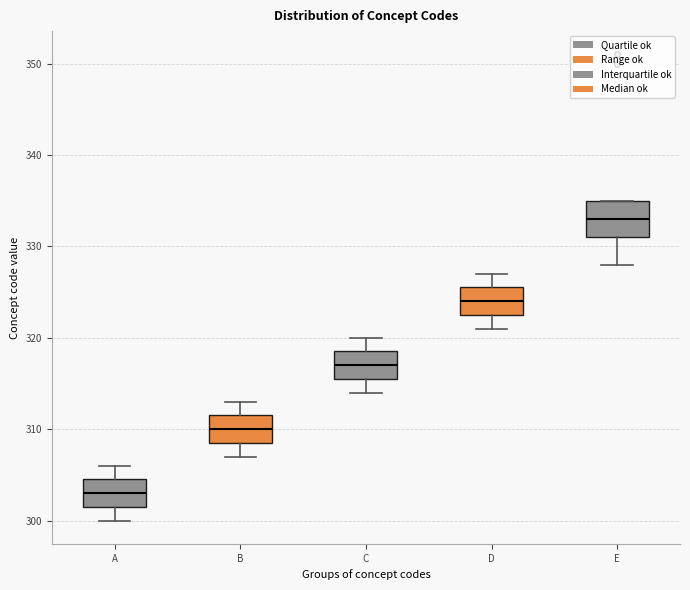

Which box's median line is the highest?

E